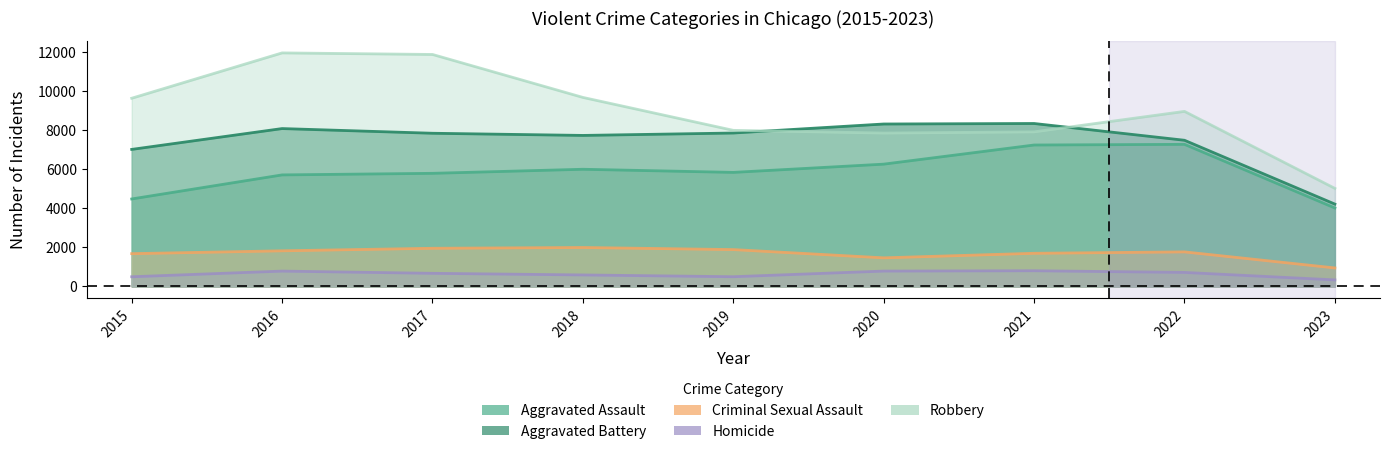

True or false: Criminal Sexual Assault has a value of 2385 at 2021.

False